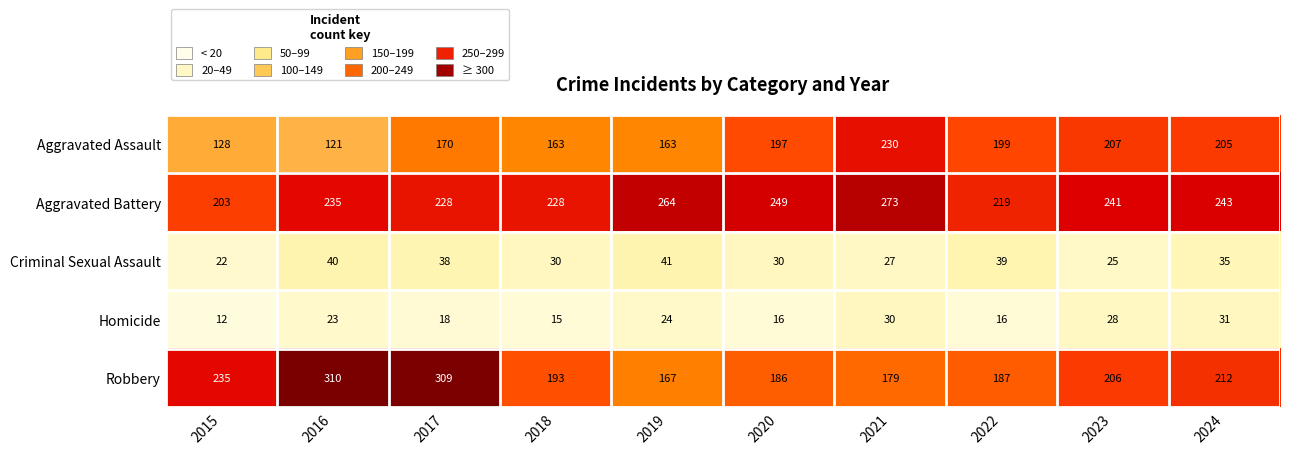

What is the difference between the second highest and minimum values in the Criminal Sexual Assault series?

18